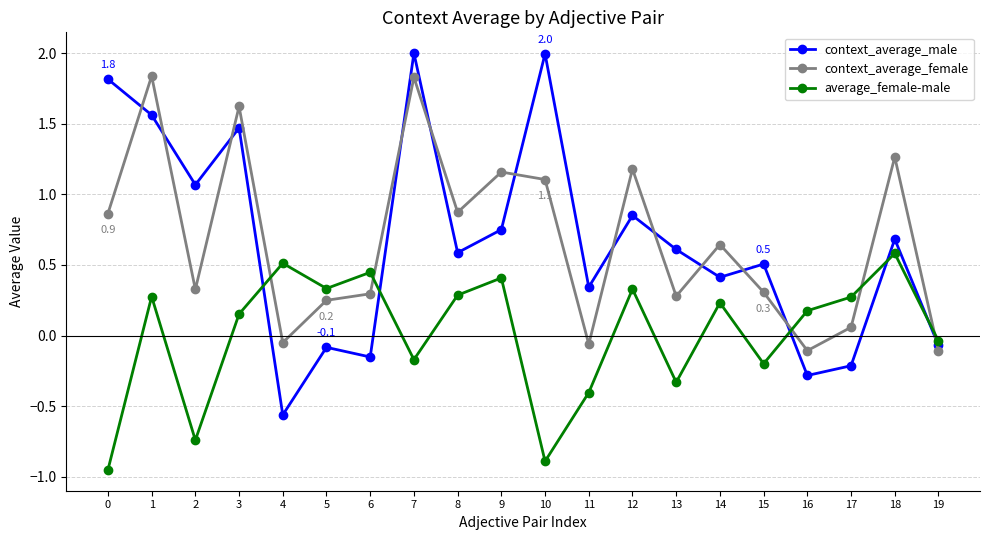

What is the total value across all series at 0?

1.7